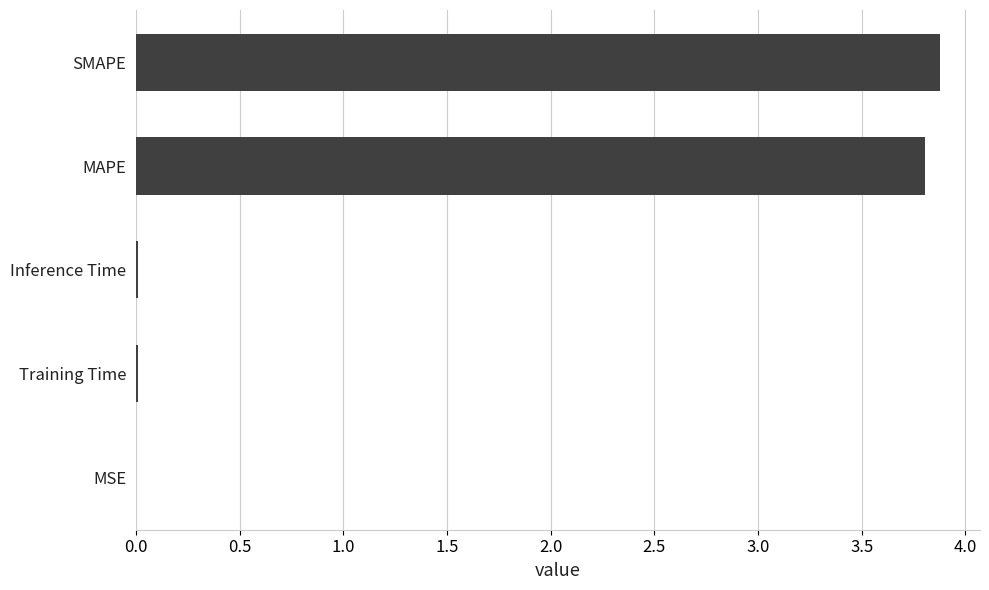

Which has a higher value, SMAPE or Training Time?

SMAPE